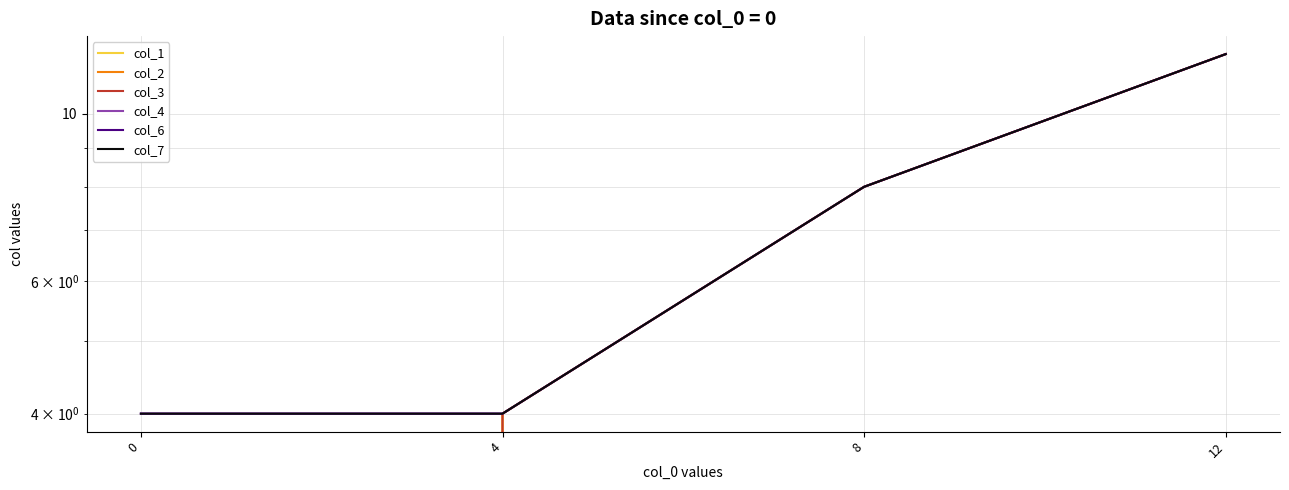

Which series has the widest spread of values?

col_1